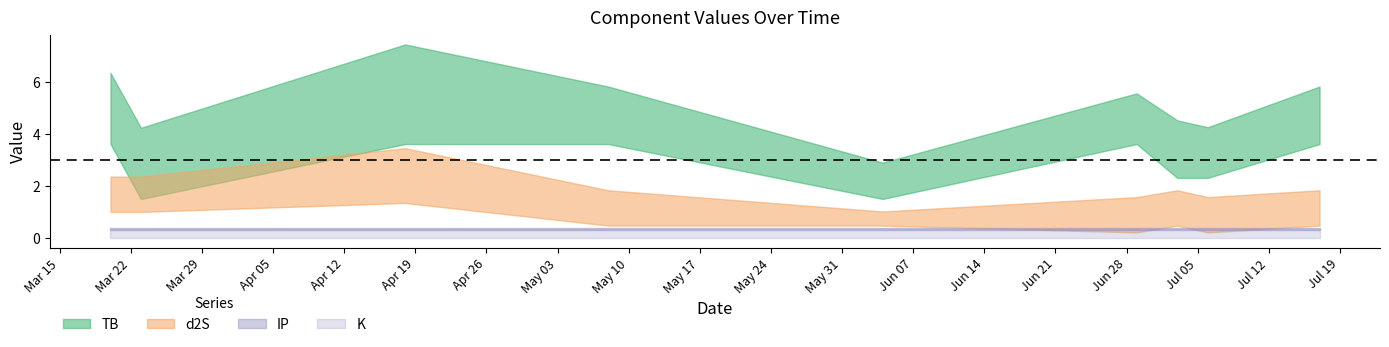

Where is sum nearest to the value 5?

2021-07-03